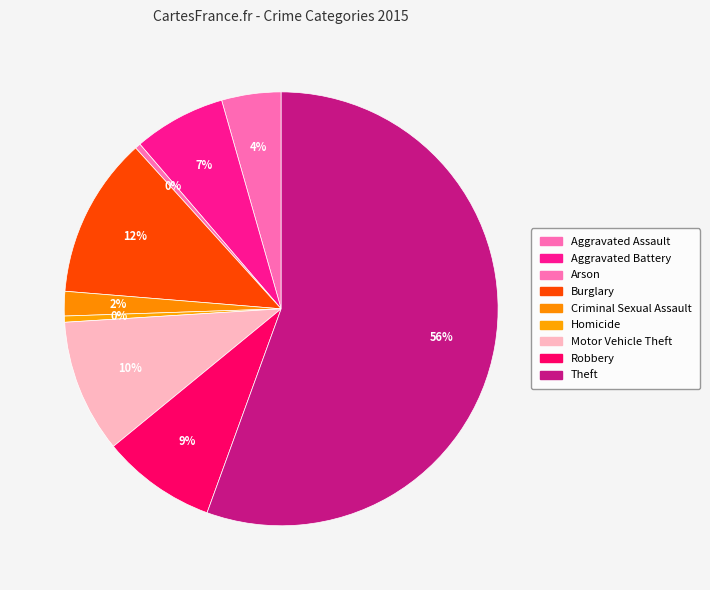

Which category accounts for the majority?

Theft